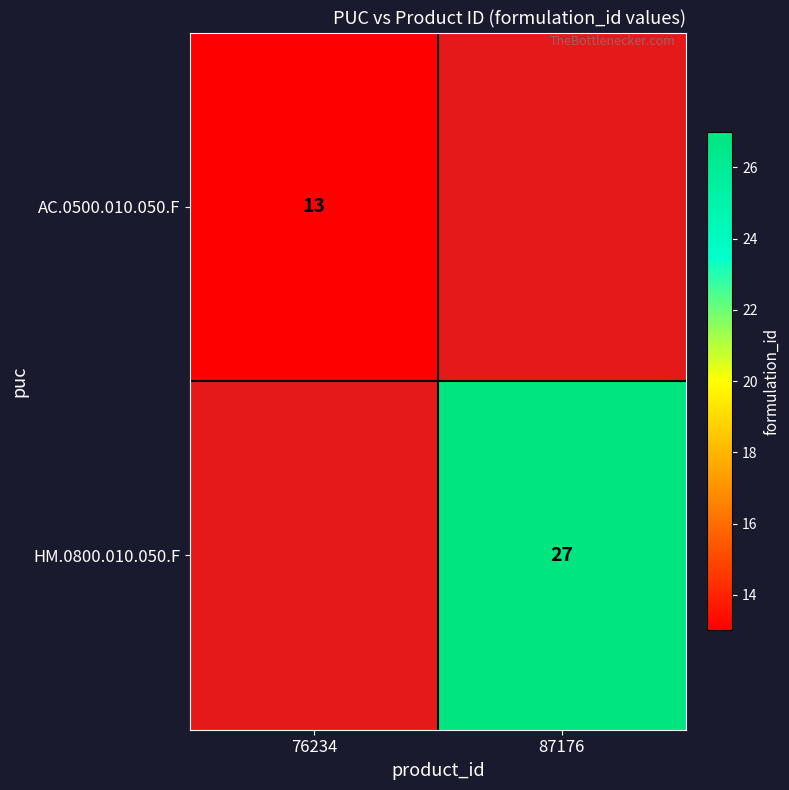

The value of HM.0800.010.050.F at 87176 is 27. True or false?

True